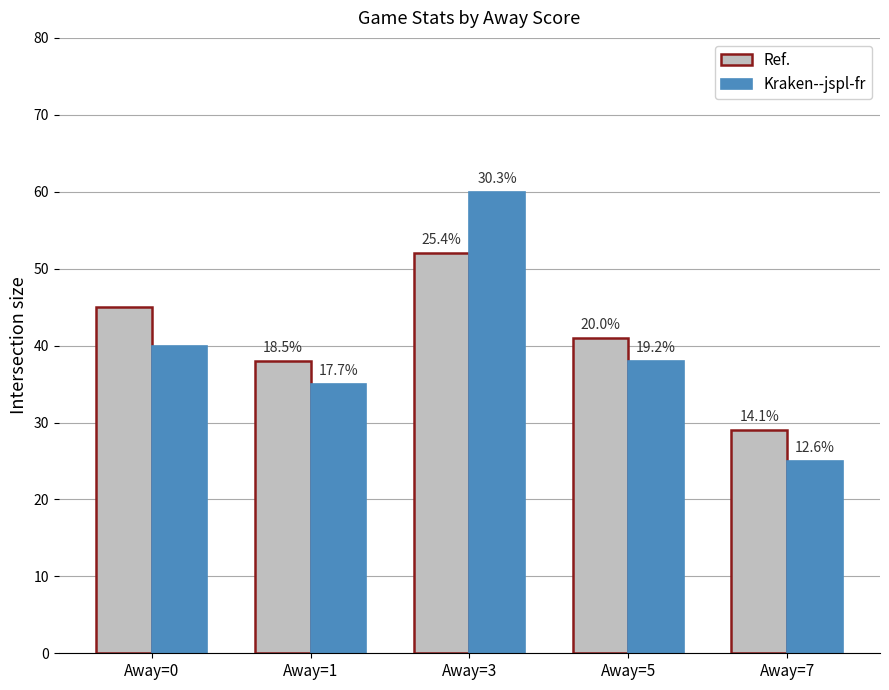

What are all the series names shown in the legend?

Ref., Kraken--jspl-fr